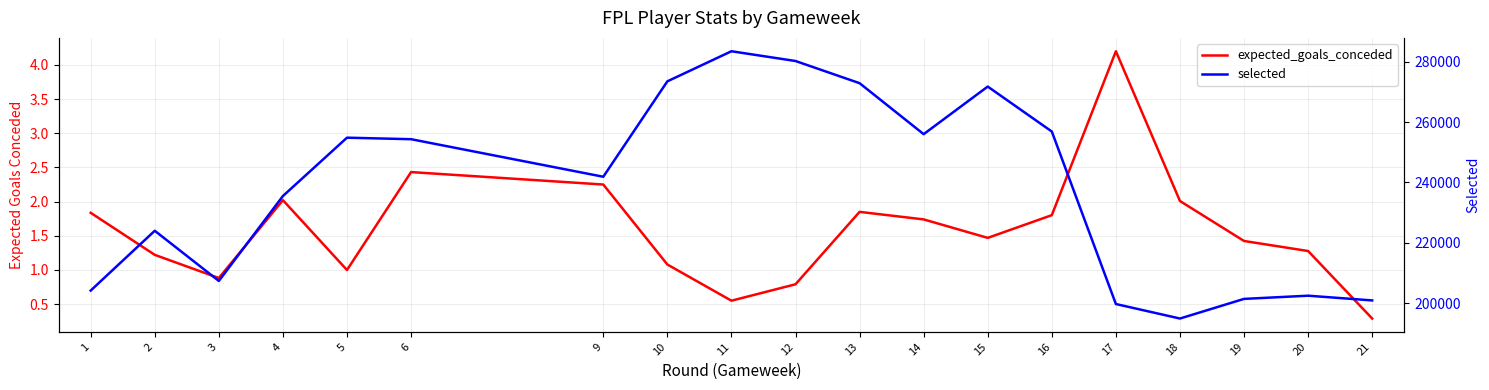

What is the minimum value shown in the chart?

0.3